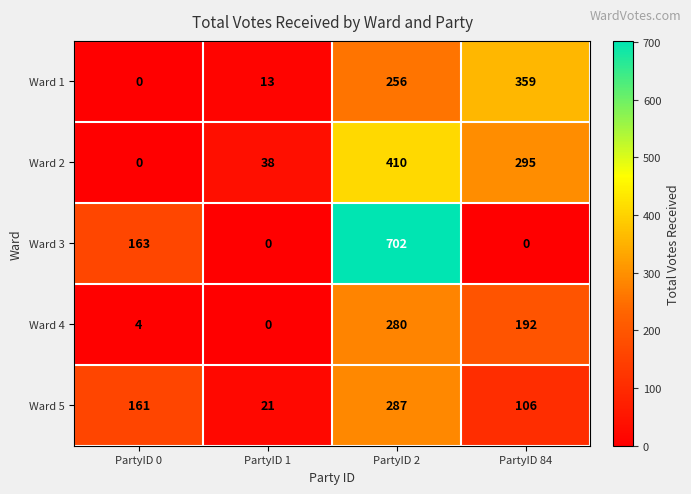

At which label does Ward 2 first exceed 295?

PartyID 2